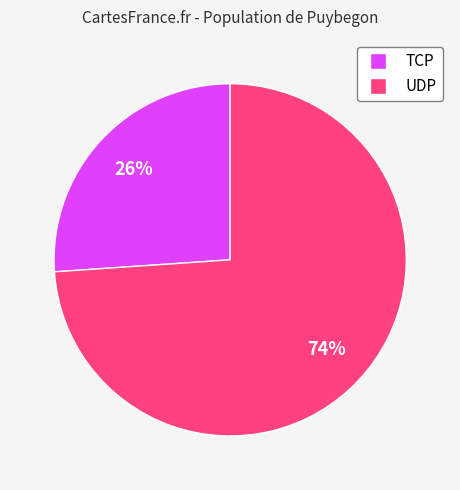

Rank the categories by value from highest to lowest.

UDP, TCP